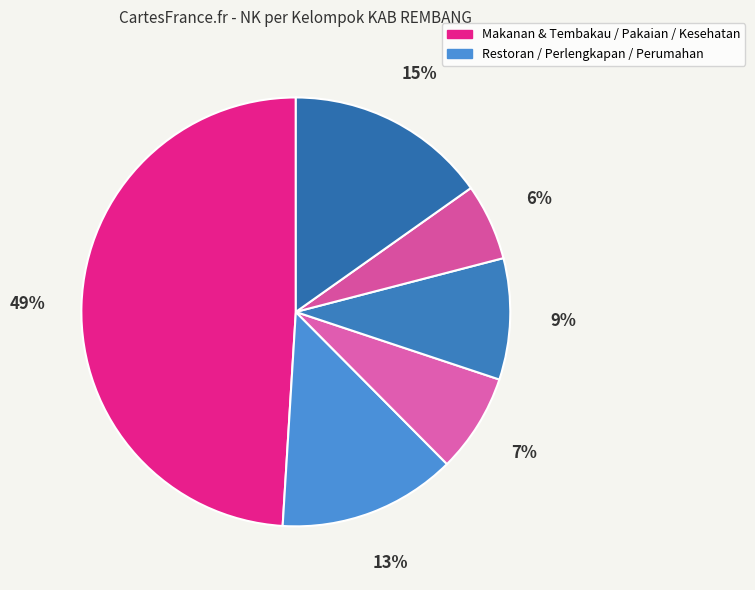

Which category has the smallest portion of the pie?

KESEHATAN